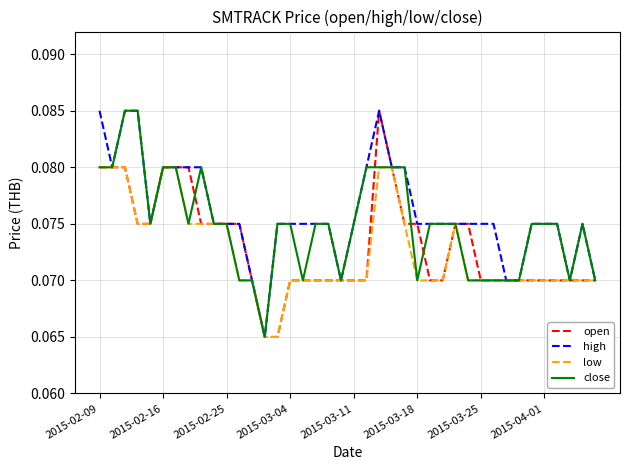

List the series in order of their overall mean, highest first.

high, close, open, low